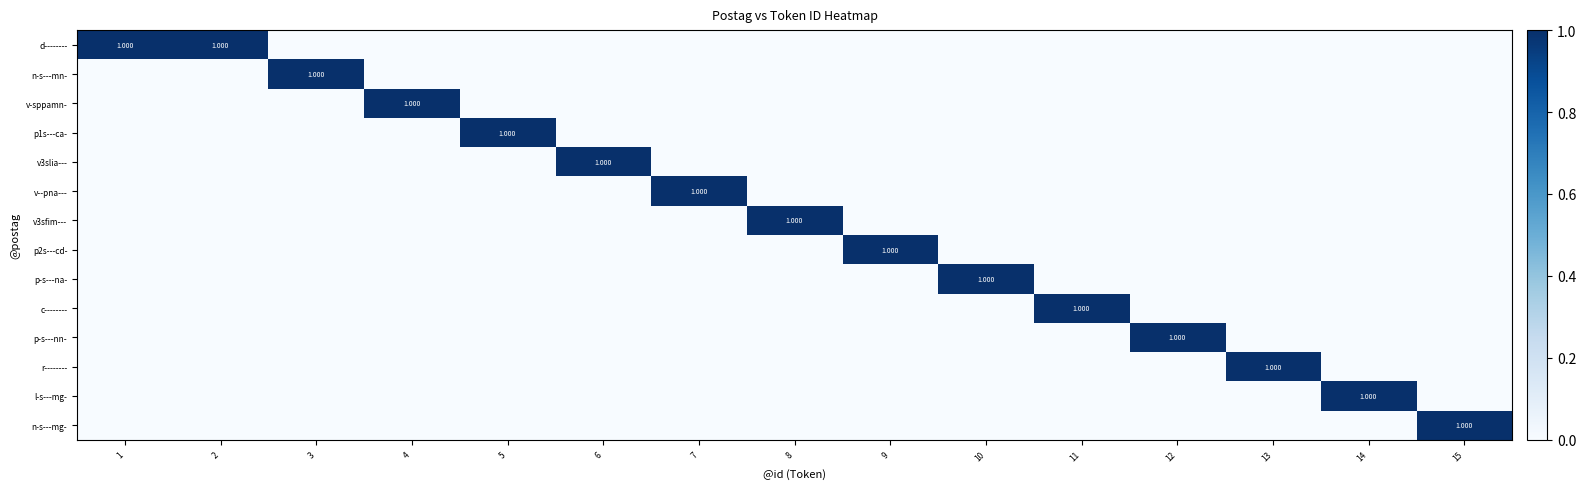

True or false: p-s---na- has a value of 0 at 11.

True